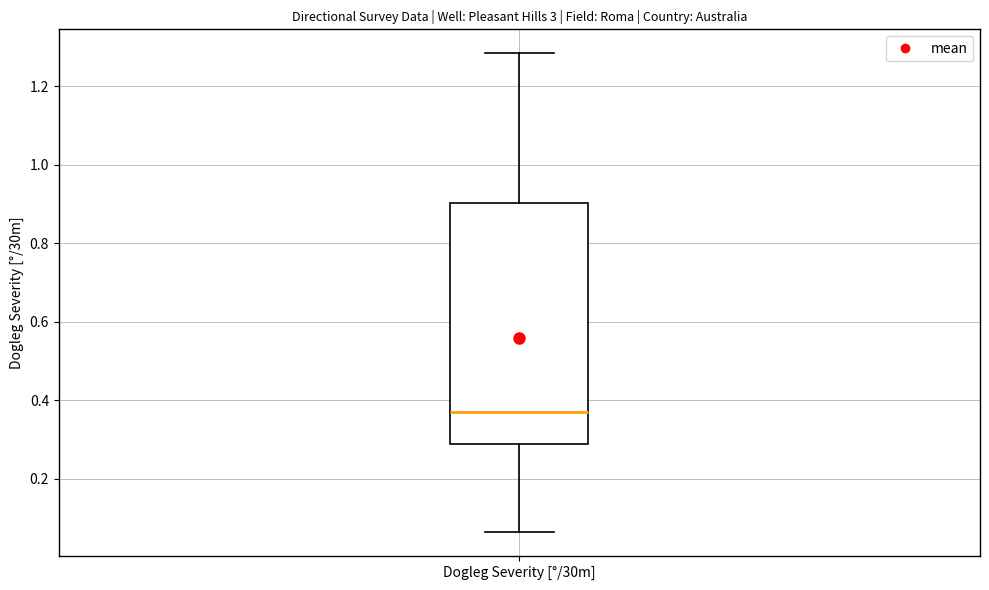

Where is the lower edge of the box for Dogleg Severity [°/30m] on the y-axis? The values are not printed on the chart, so give them approximately, as read against the axis.

0.28